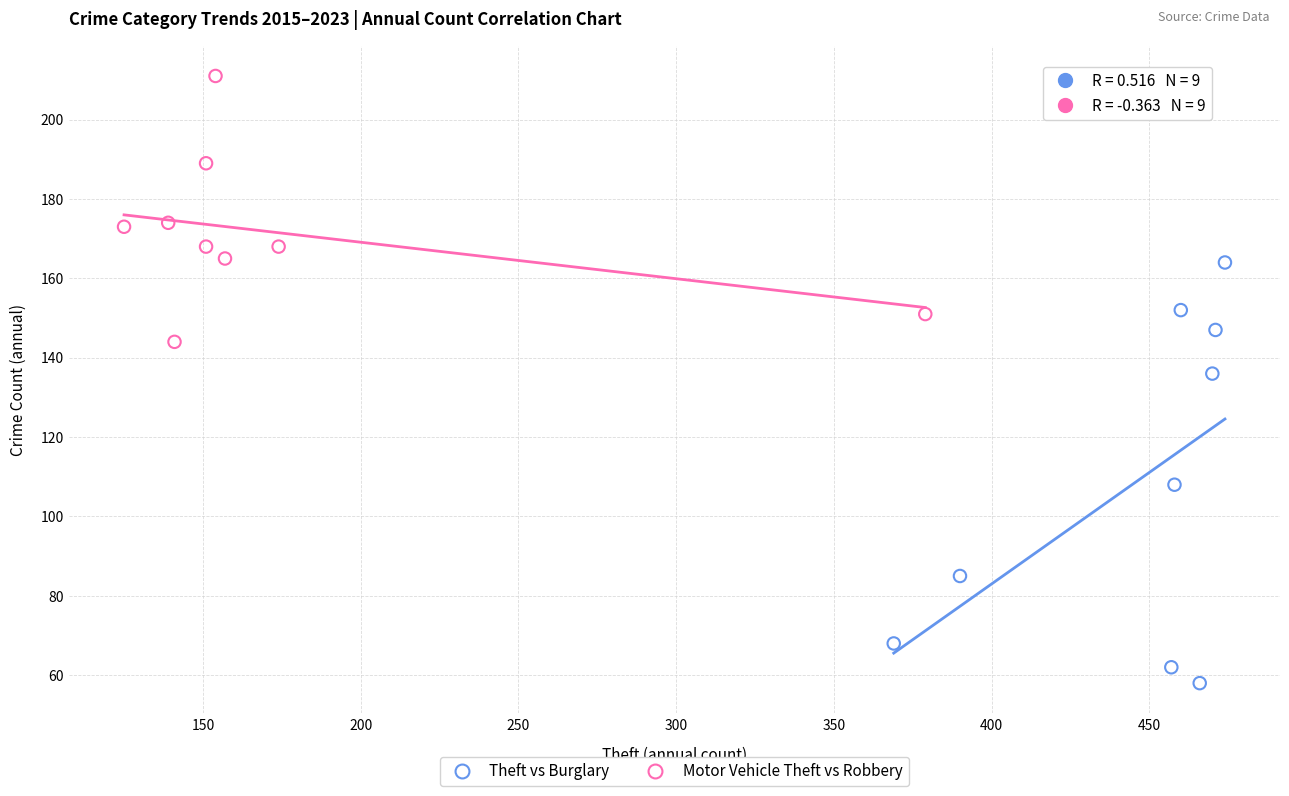

Which series contains the highest Y value?

Motor Vehicle Theft vs Robbery